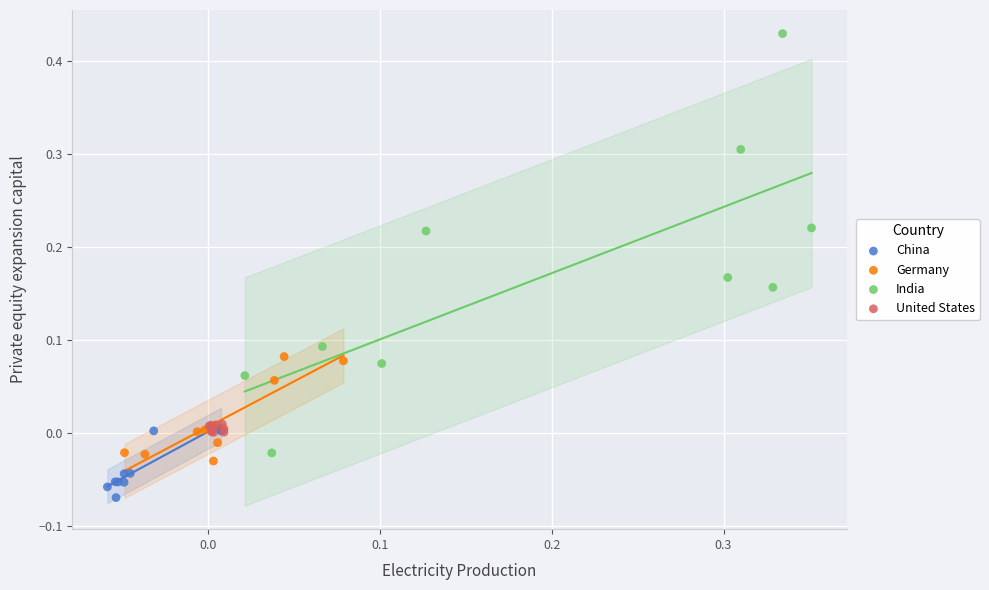

Which series contains the highest Y value?

India